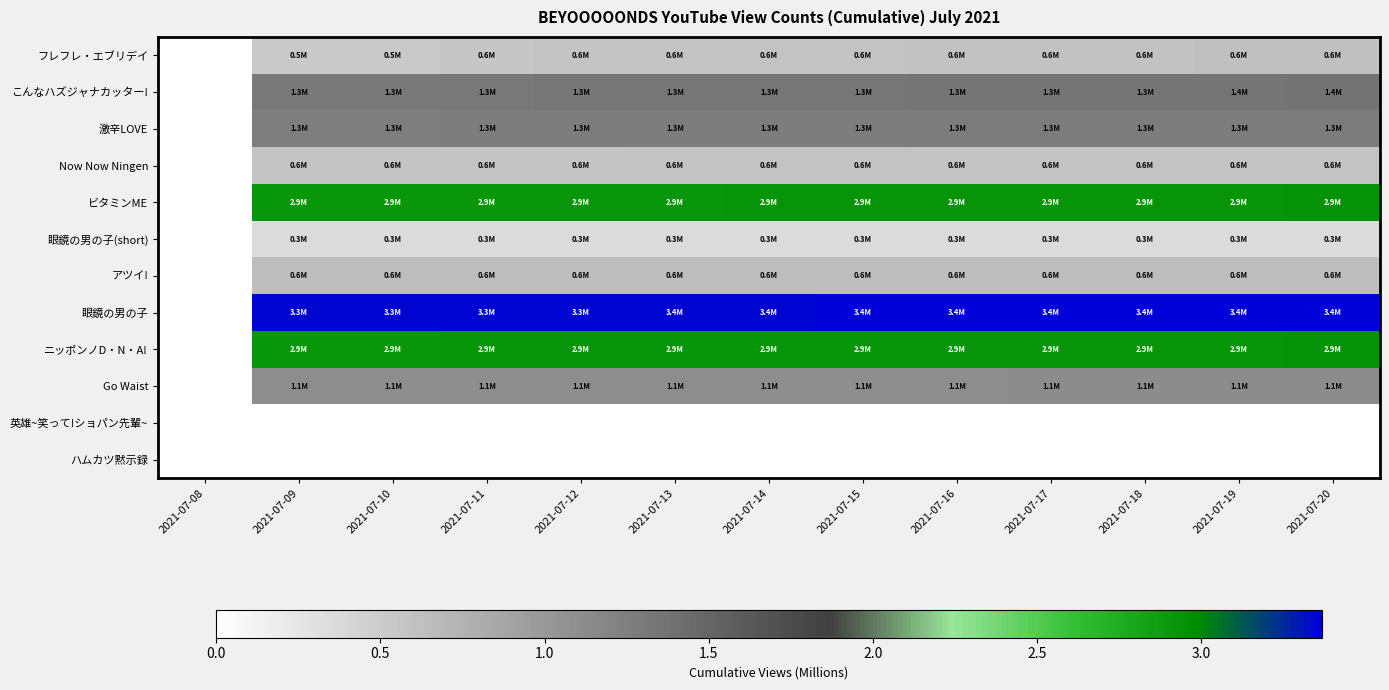

Which category has the highest value across all series?

2021-07-20